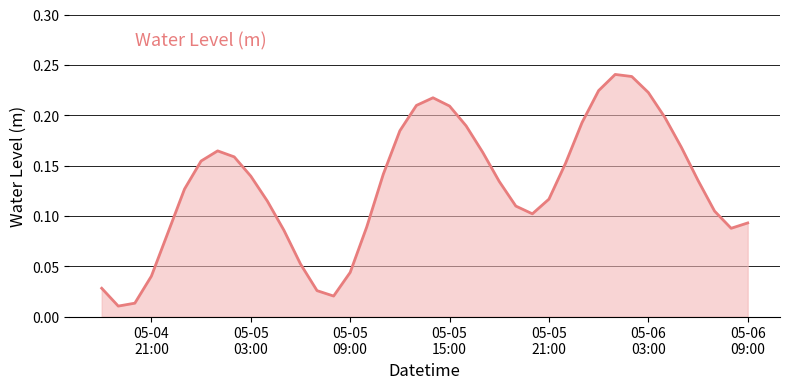

Does the chart display data point markers on the line(s)?

No